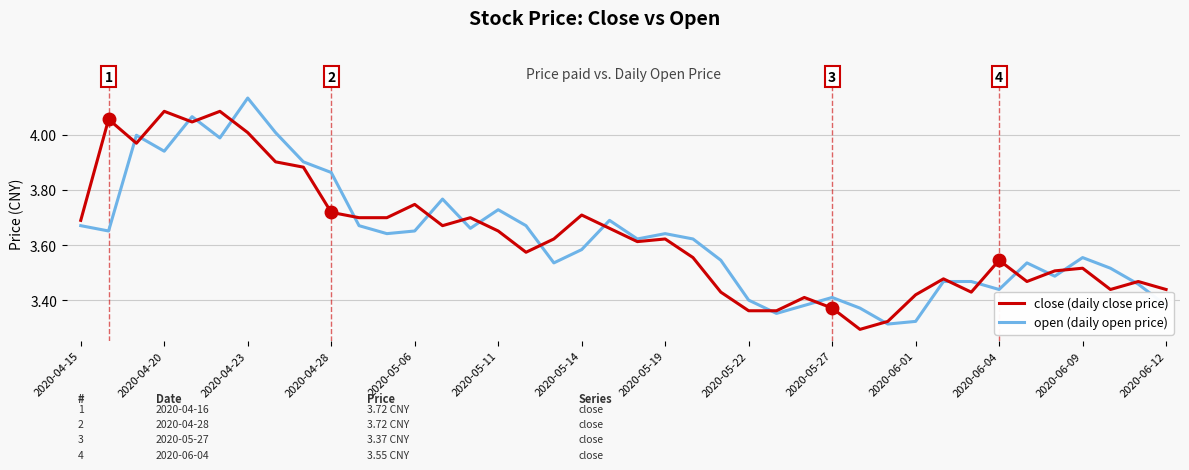

True or false: close (daily close price) and open (daily open price) intersect in this chart.

True